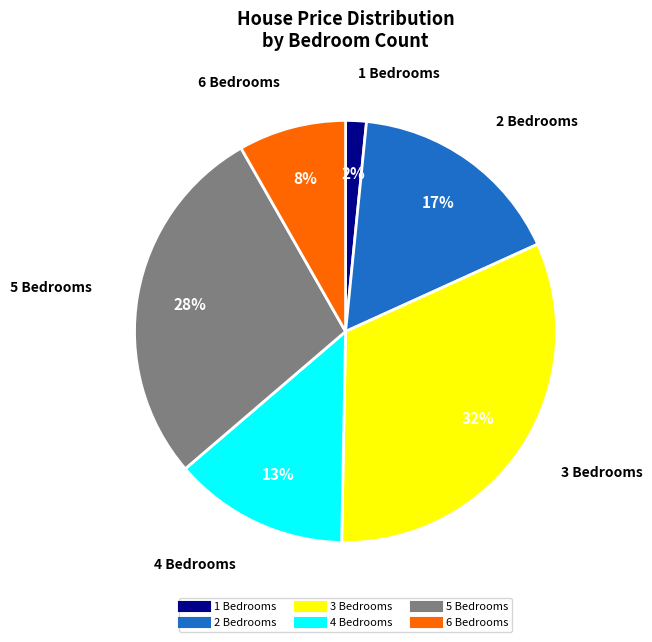

Does any single category account for the majority?

No